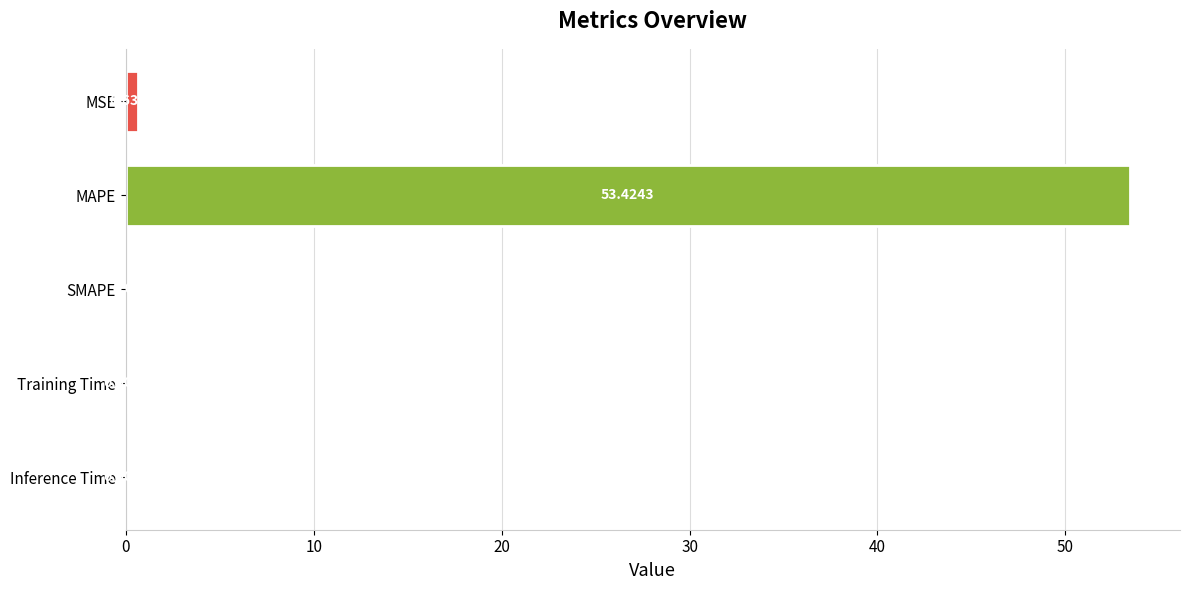

At which category does the chart reach its peak across all series?

MAPE